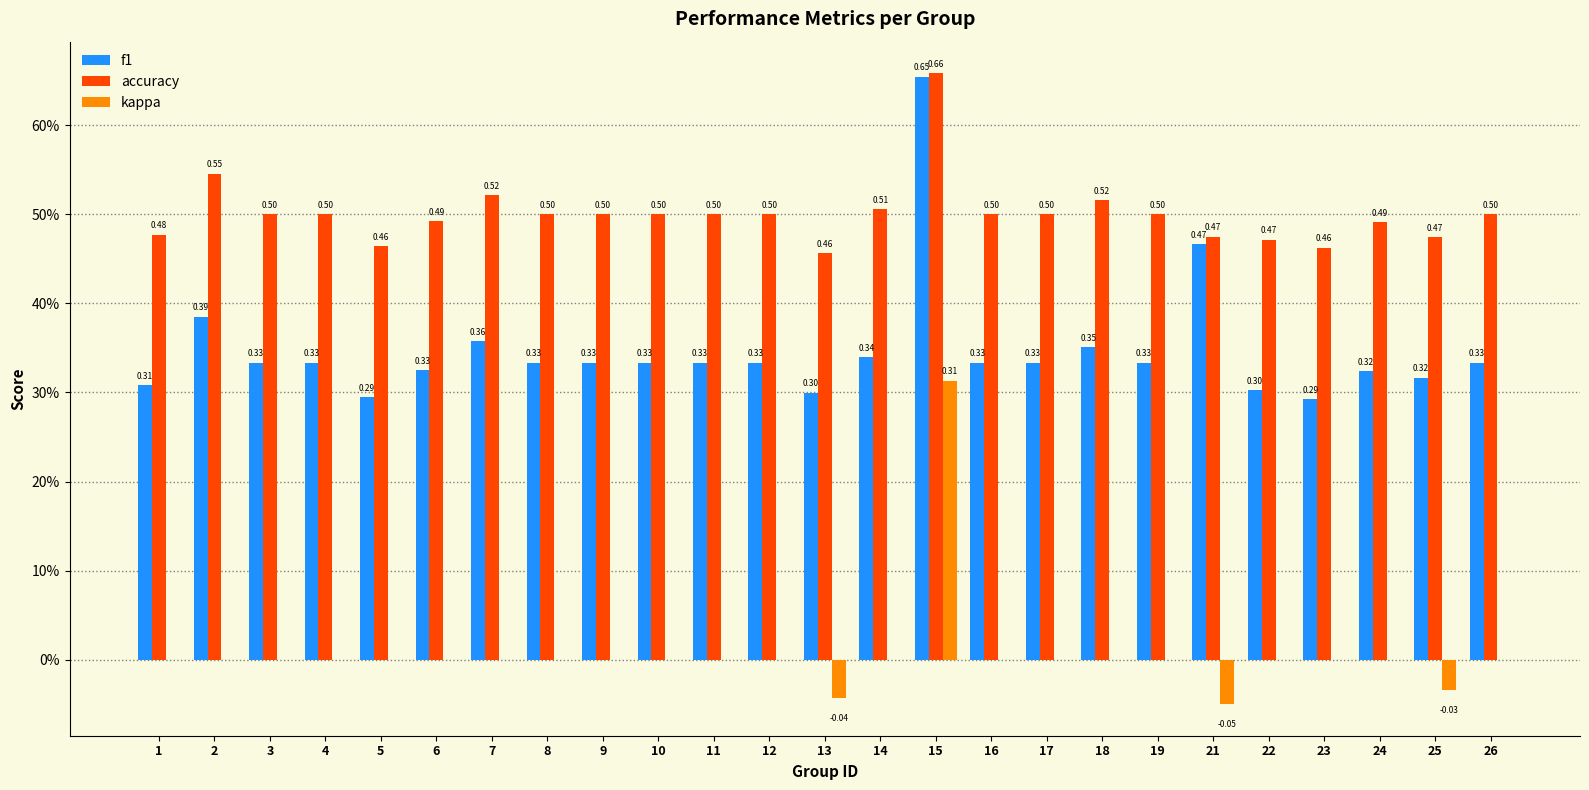

Reading right to left, transcribe all the data shown in this chart.

f1: 26=0.3	25=0.3	24=0.3	23=0.3	22=0.3	21=0.5	19=0.3	18=0.4	17=0.3	16=0.3	15=0.7	14=0.3	13=0.3	12=0.3	11=0.3	10=0.3	9=0.3	8=0.3	7=0.4	6=0.3	5=0.3	4=0.3	3=0.3	2=0.4	1=0.3
accuracy: 26=0.5	25=0.5	24=0.5	23=0.5	22=0.5	21=0.5	19=0.5	18=0.5	17=0.5	16=0.5	15=0.7	14=0.5	13=0.5	12=0.5	11=0.5	10=0.5	9=0.5	8=0.5	7=0.5	6=0.5	5=0.5	4=0.5	3=0.5	2=0.5	1=0.5
kappa: 26=0.0	25=-0.0	24=0.0	23=0.0	22=0.0	21=-0.1	19=0.0	18=0.0	17=0.0	16=0.0	15=0.3	14=0.0	13=-0.0	12=0.0	11=0.0	10=0.0	9=0.0	8=0.0	7=0.0	6=0.0	5=0.0	4=0.0	3=0.0	2=0.0	1=0.0